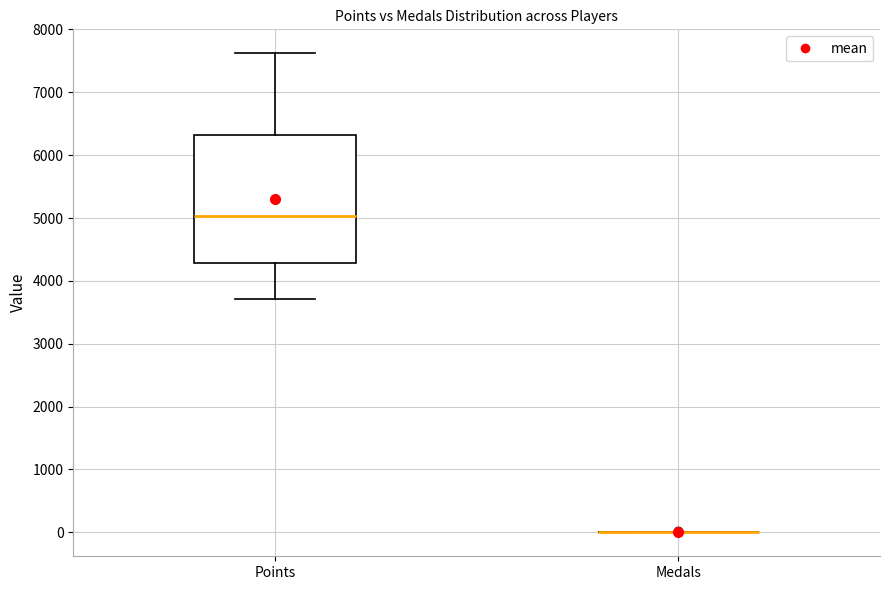

Which box is the tallest, from its lower edge to its upper edge?

Points